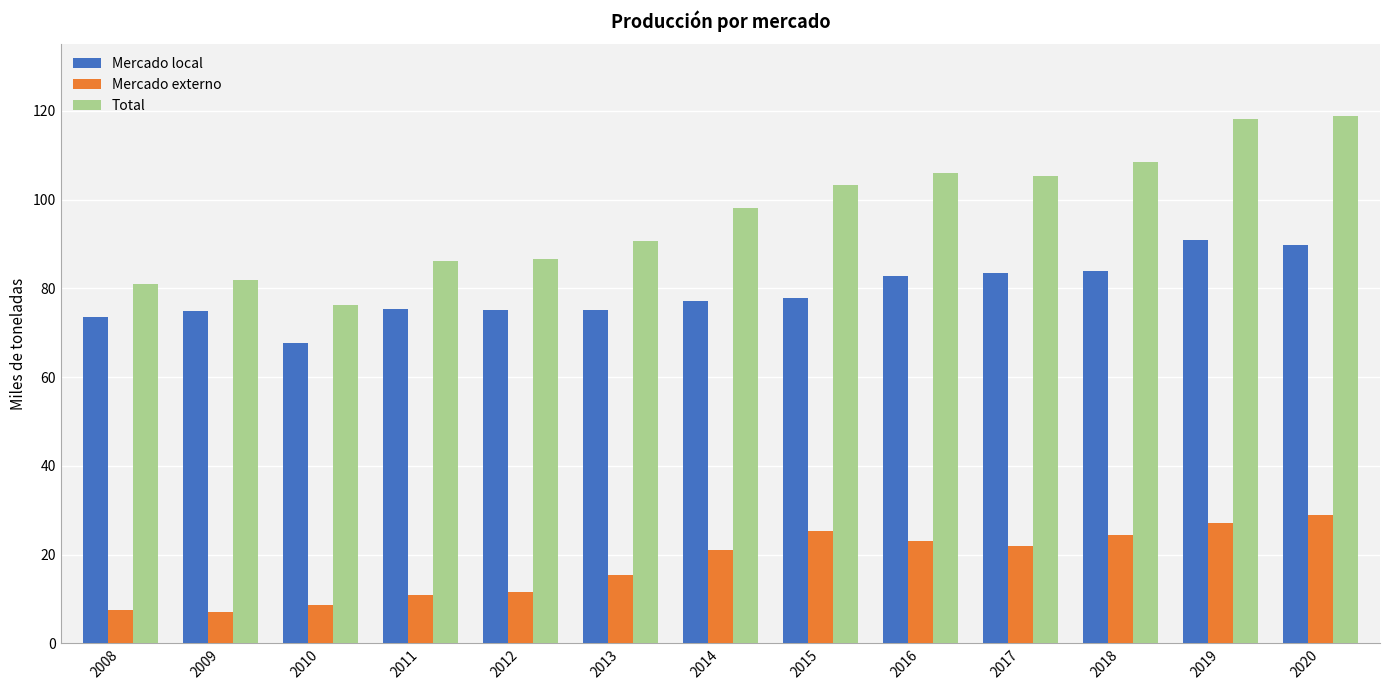

At 2017, list the series in order from largest to smallest.

Total, Mercado local, Mercado externo